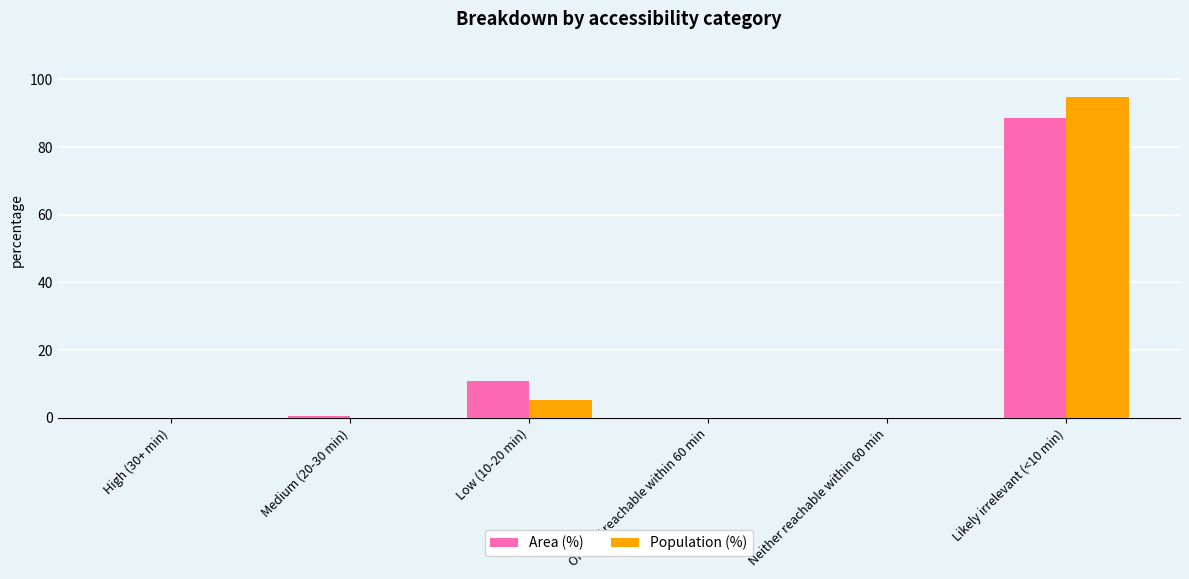

What is the sum of all Area (%) values?

100.0